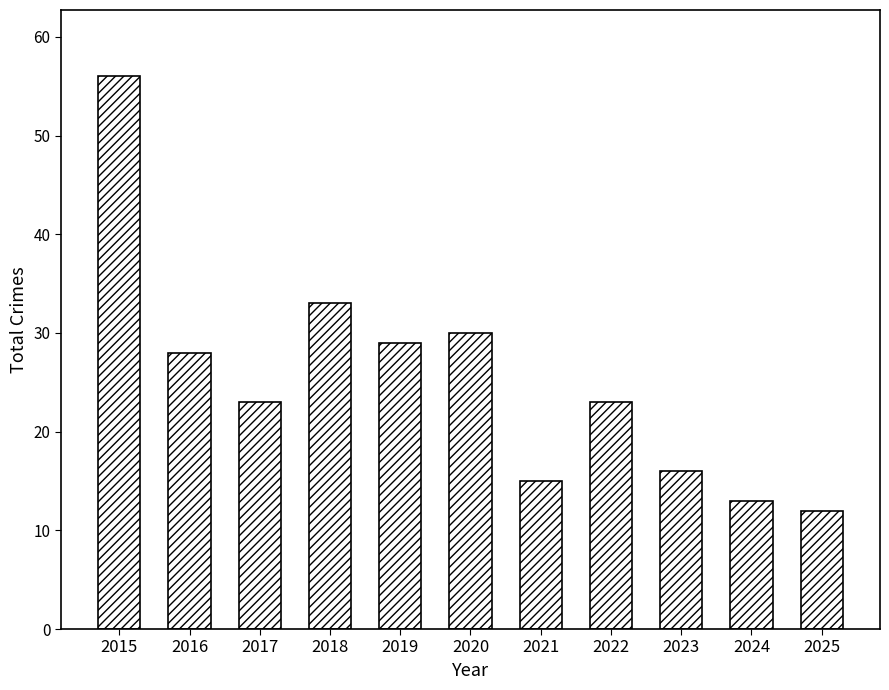

What is the value of the 3rd bar from the left?

23